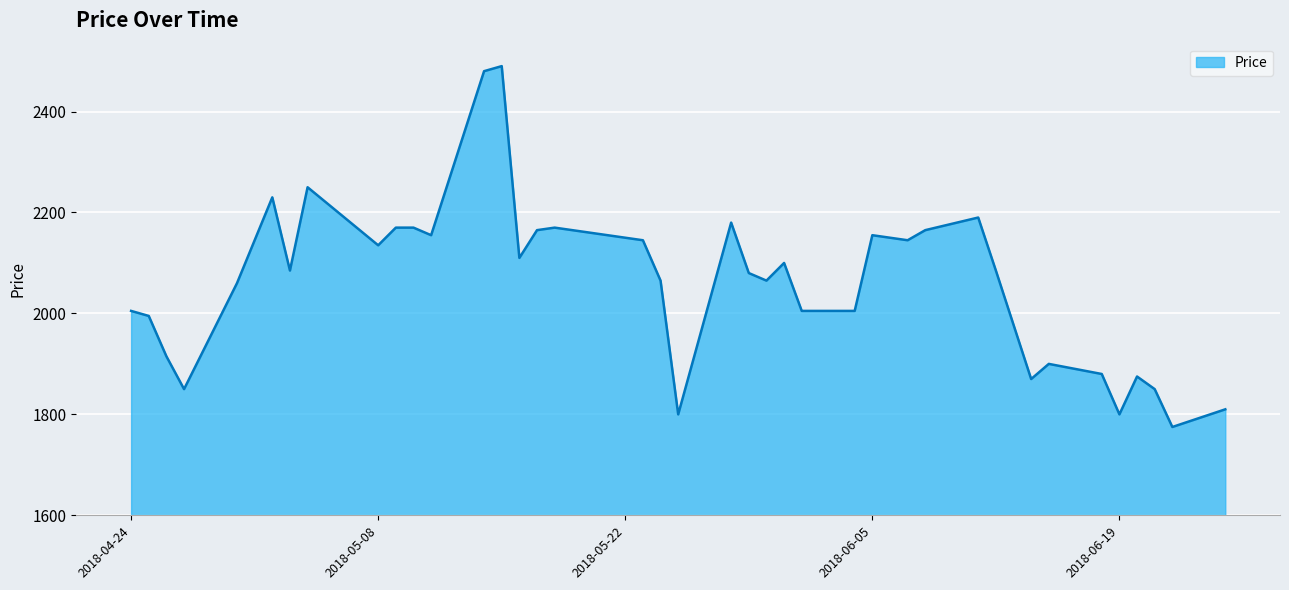

What is the smallest value displayed?

1775